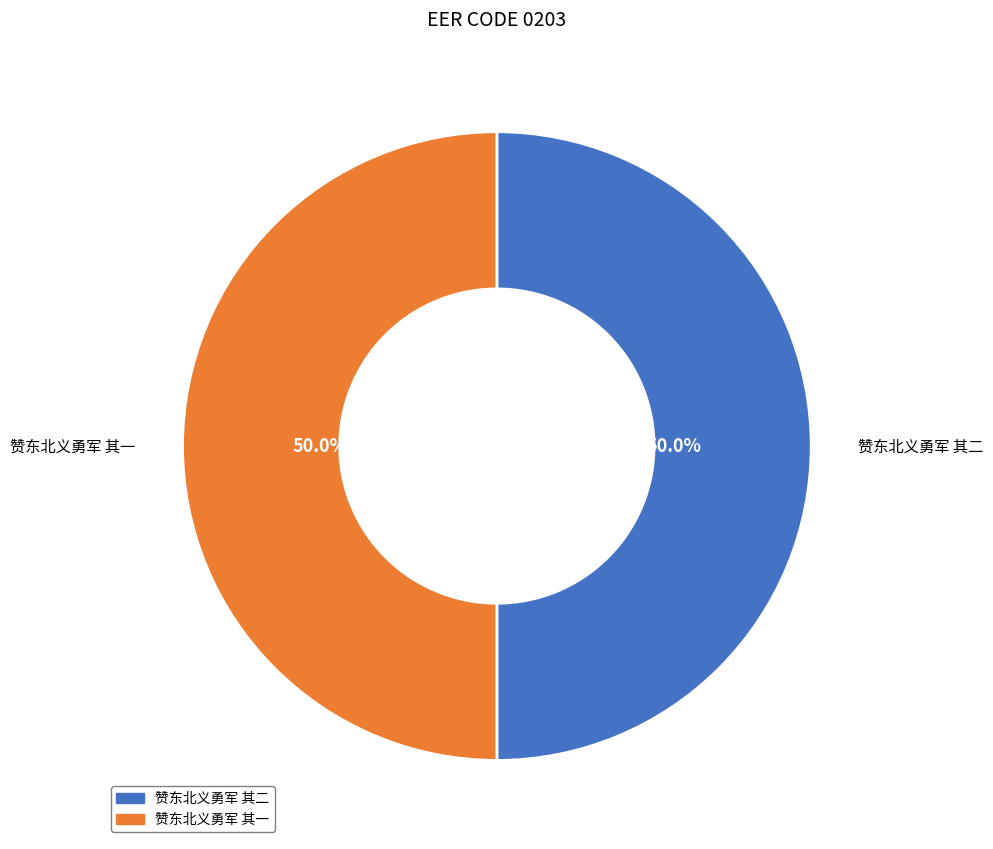

To the nearest percent, what portion does 赞东北义勇军 其一 represent?

50%